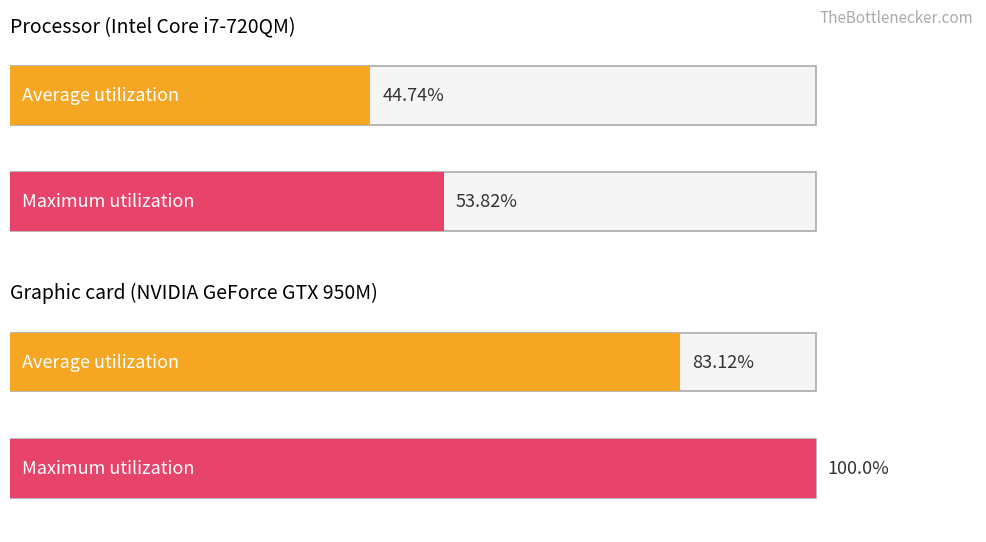

Does the chart contain any negative values?

No